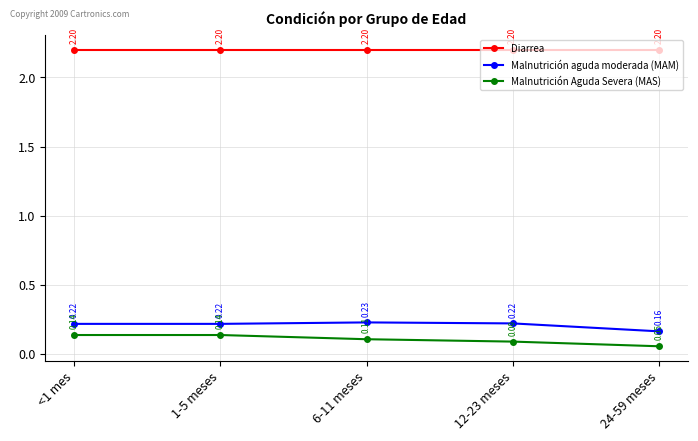

List the series in order of their peak value, highest first.

Diarrea, Malnutrición aguda moderada (MAM), Malnutrición Aguda Severa (MAS)